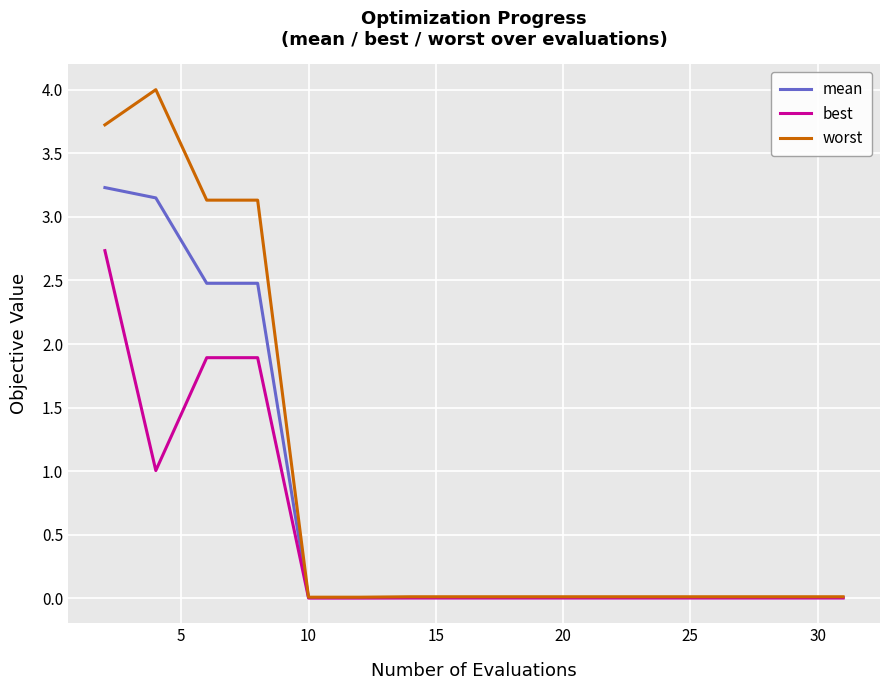

Count the number of categories in the chart.

16